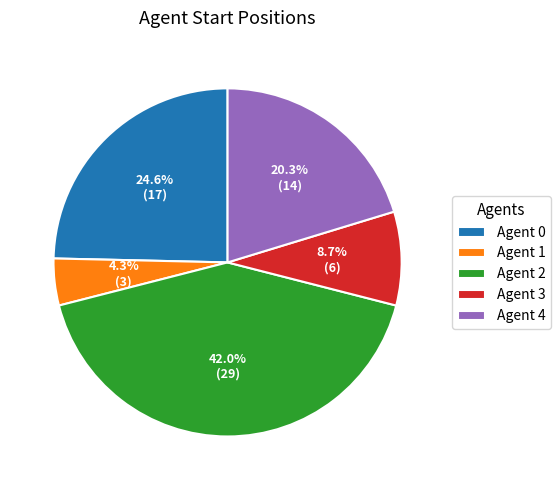

Approximately how many times larger is the value at Agent 2 compared to Agent 3?

4.8